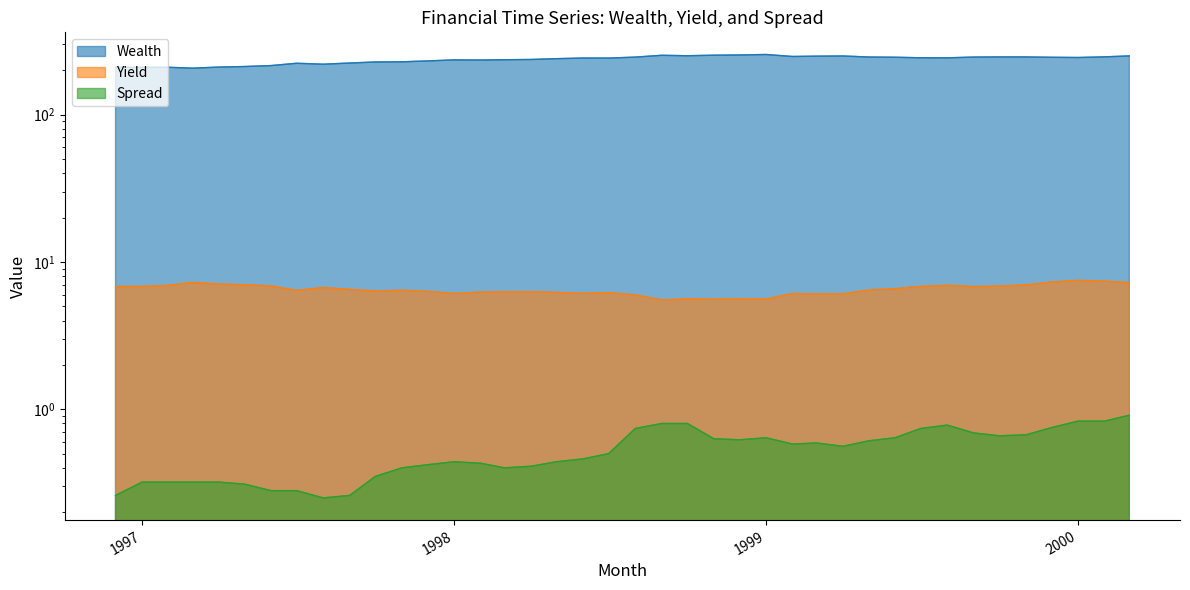

Where is the first local minimum for Wealth?

1997-03-01